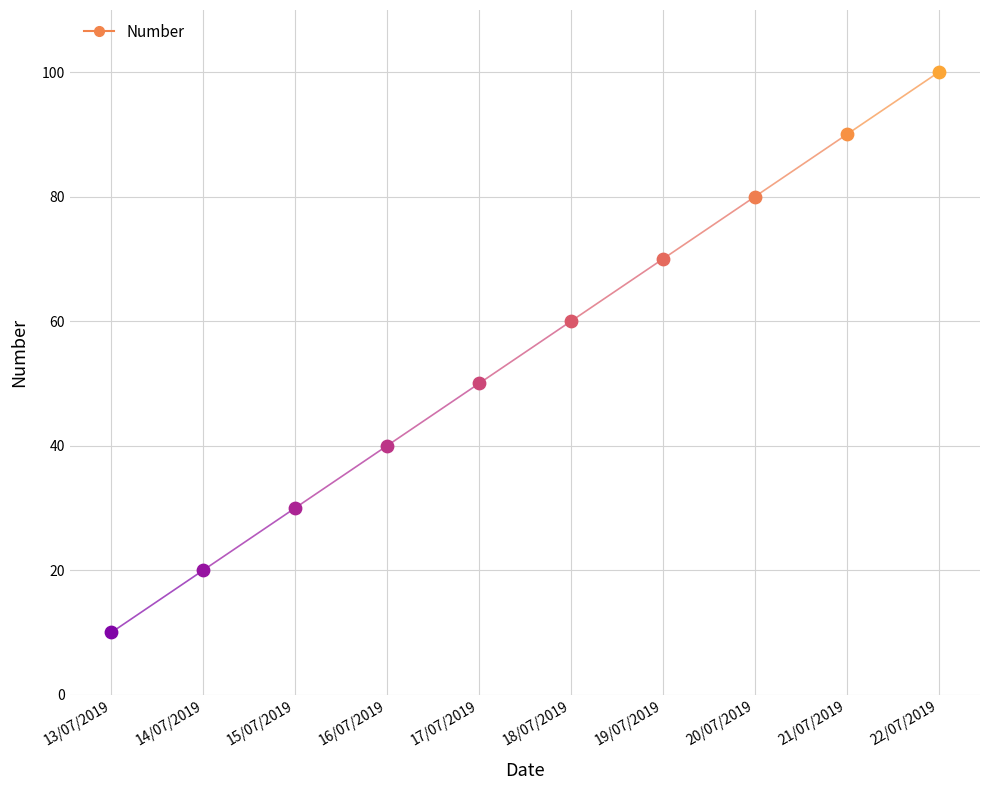

Approximately how many times larger is the value at 13/07/2019 compared to 14/07/2019?

0.5